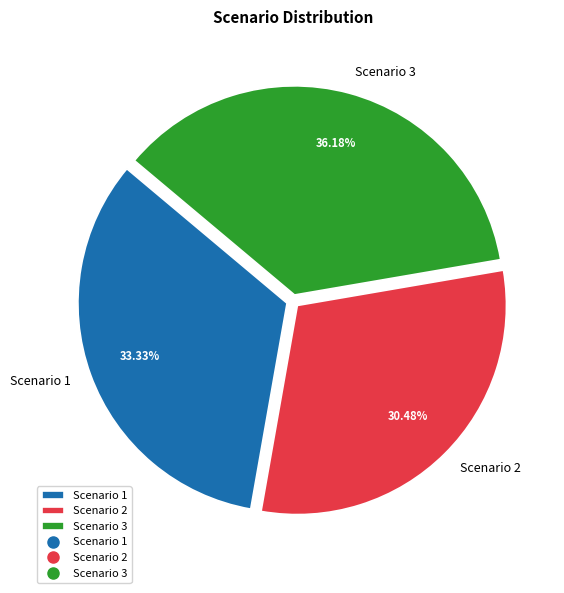

Is Scenario 2 the majority of the pie?

No